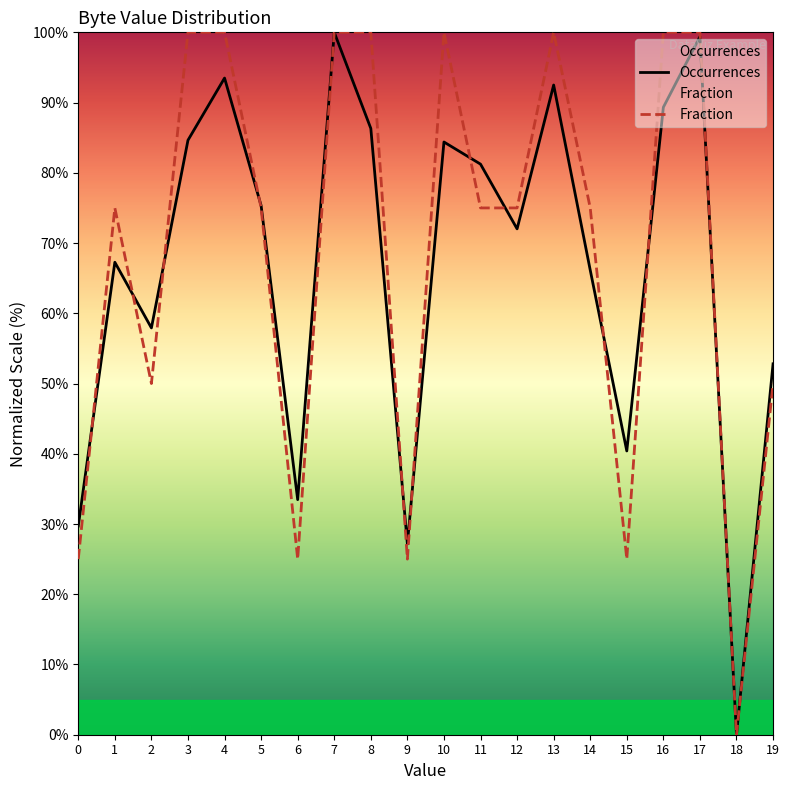

What are all the series names shown in the legend?

Occurrences, Fraction